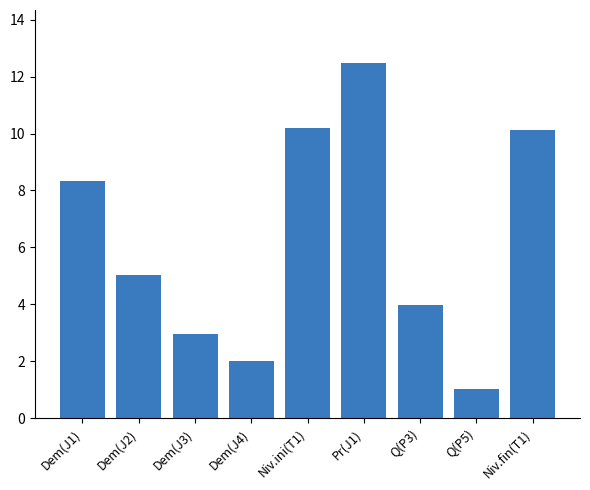

Which category has the highest value across all series?

Pr(J1)